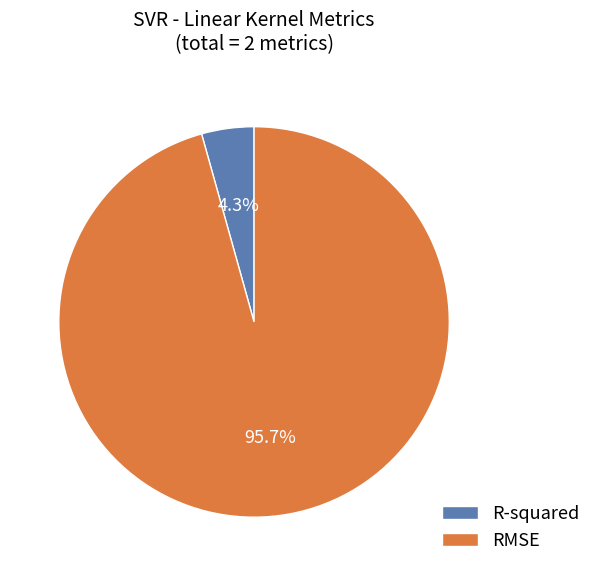

Which slice represents more than half of the pie?

RMSE